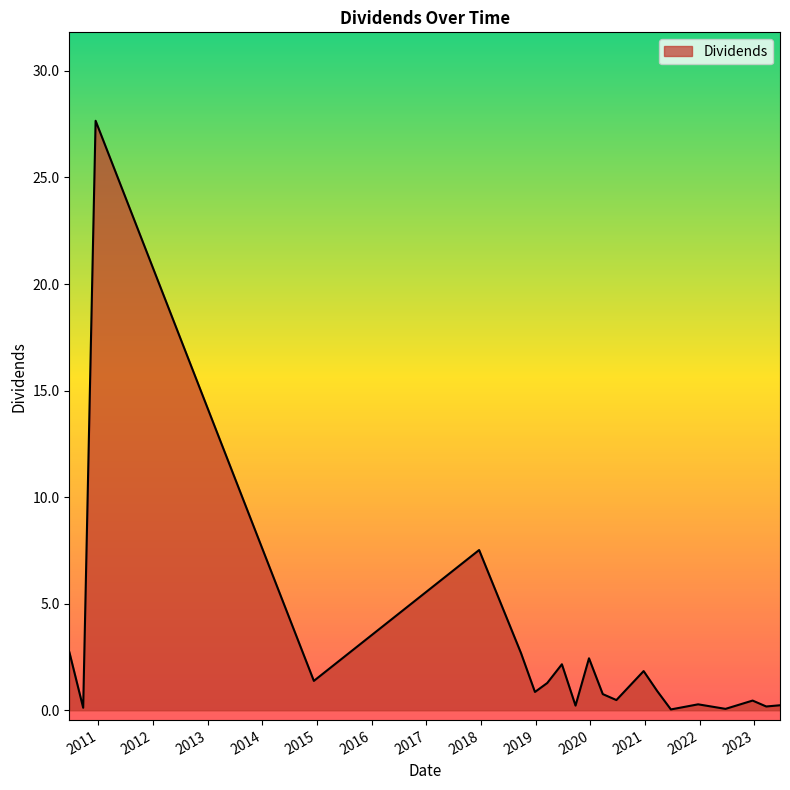

What is the greatest value displayed?

27.7